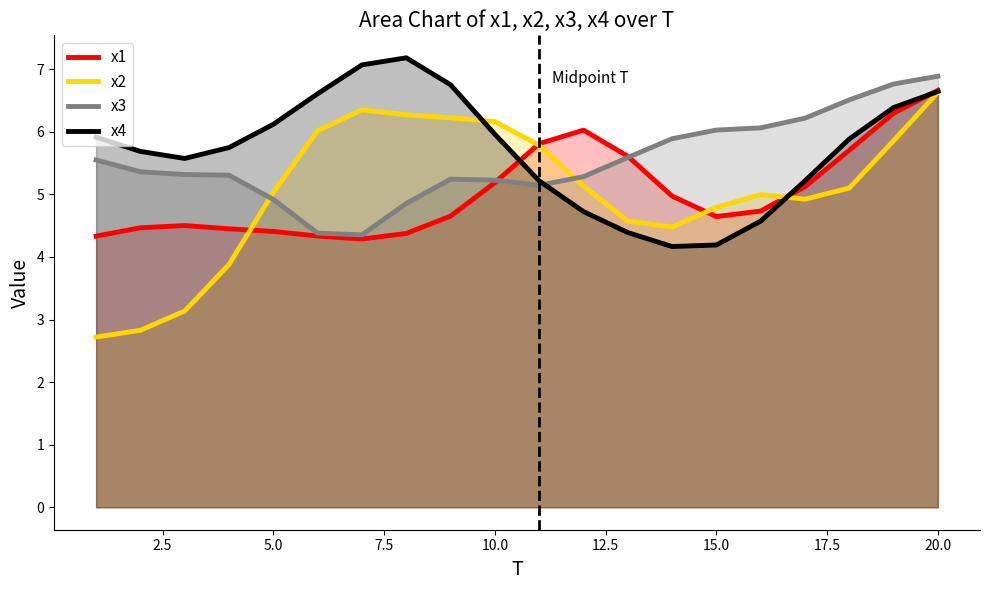

How many times do x3 and x2 cross each other?

2